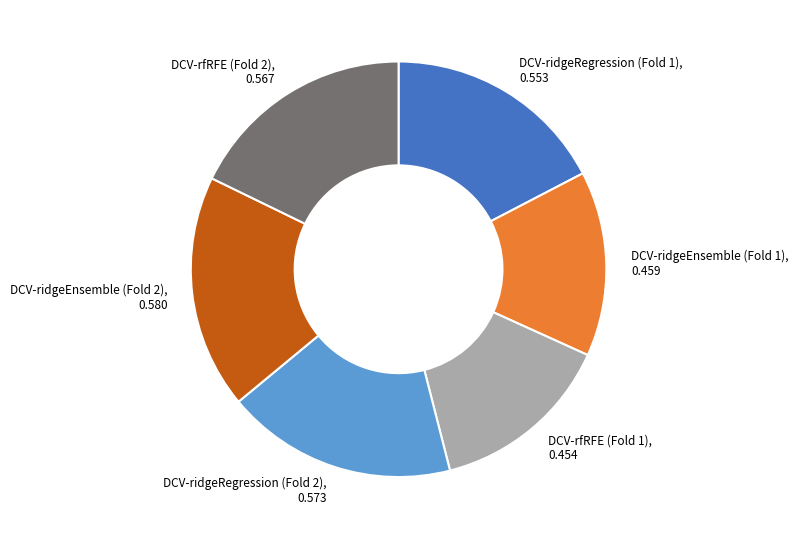

How many slices are in this pie chart?

6